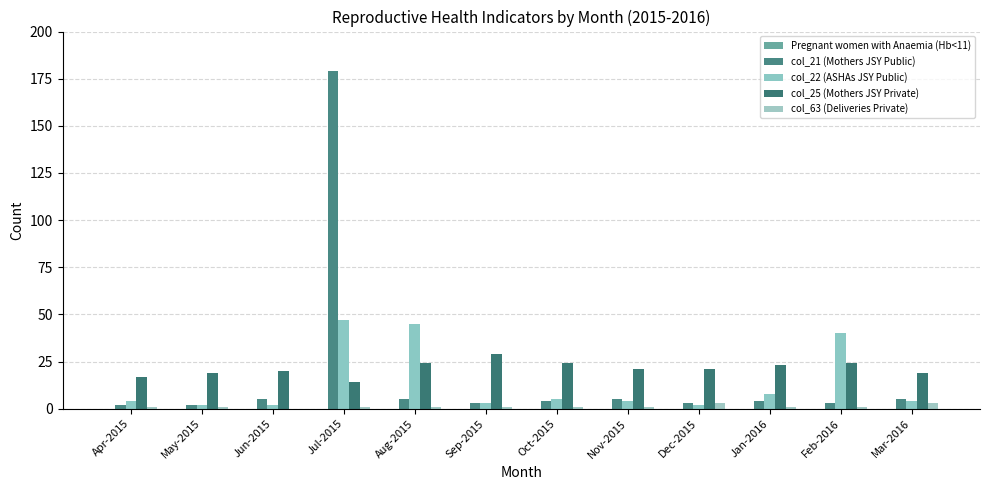

Which series has the widest spread of values?

col_21 (Mothers JSY Public)